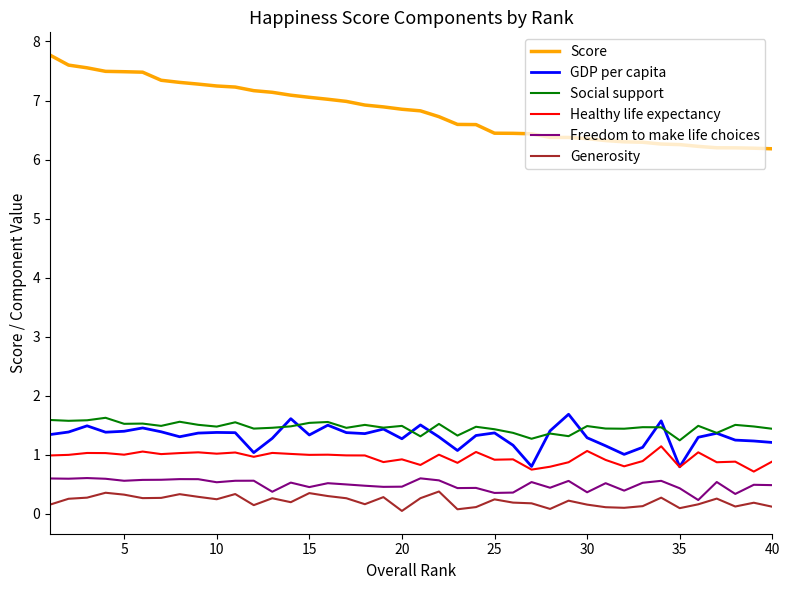

Which series has the largest total across all categories?

Score